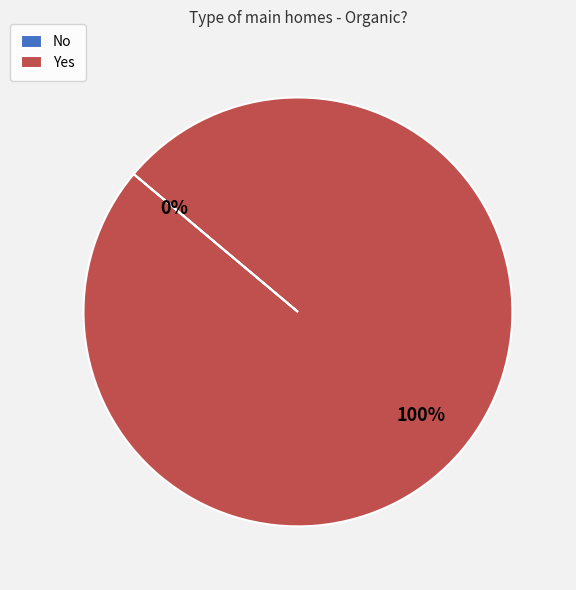

What is the smallest slice in the pie chart?

No